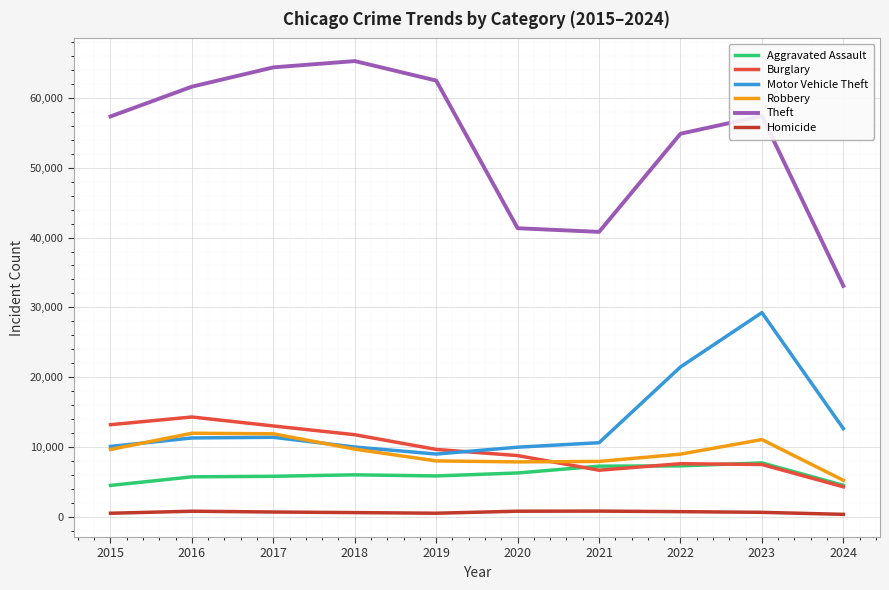

Which category has the lowest value in the Theft series?

2024